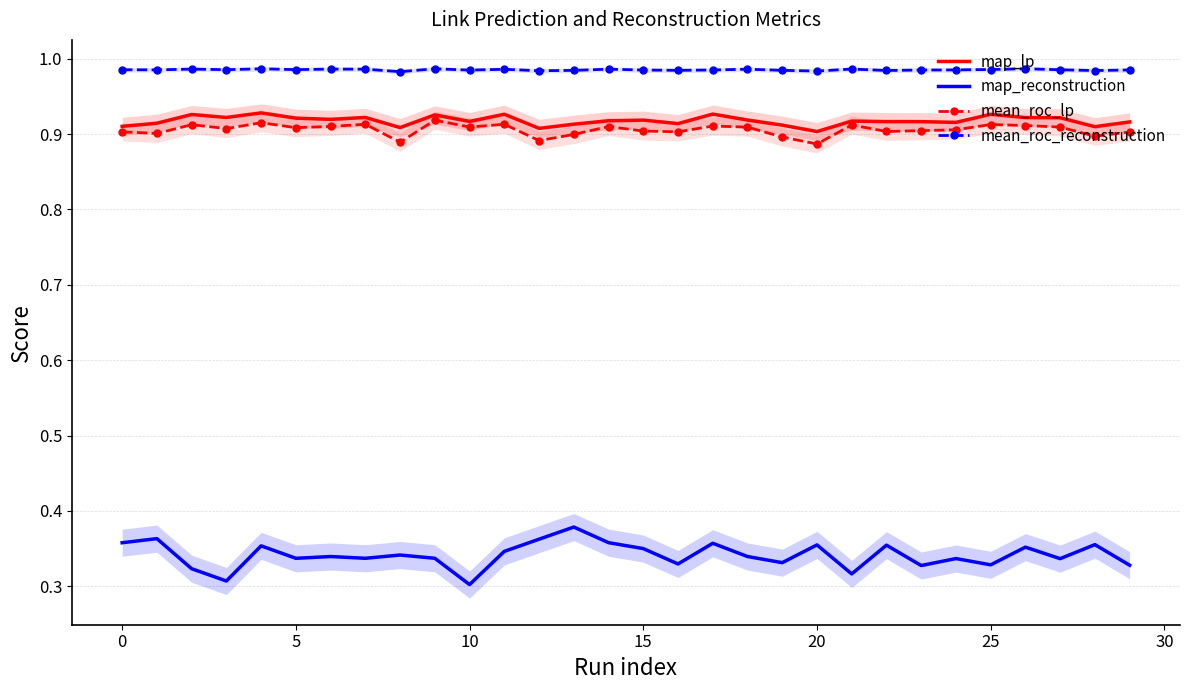

True or false: map_lp and mean_roc_reconstruction cross at least once.

False